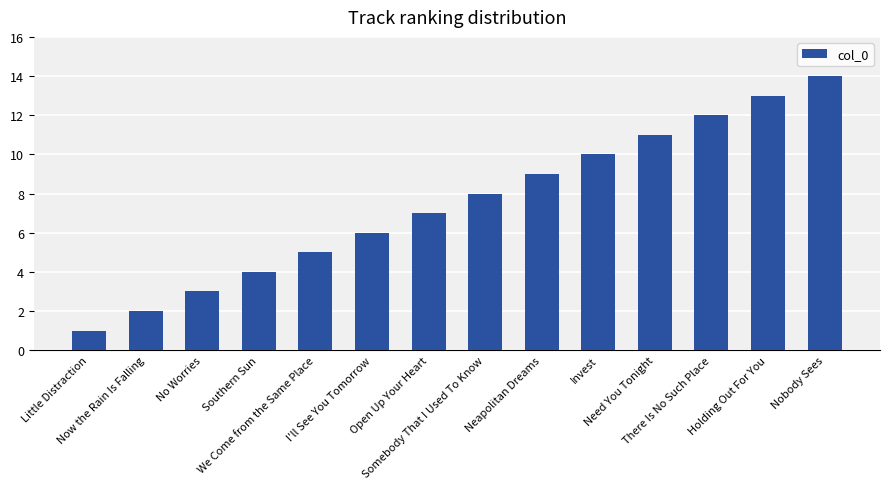

What is the ratio of the value at We Come from the Same Place to the value at No Worries?

1.7